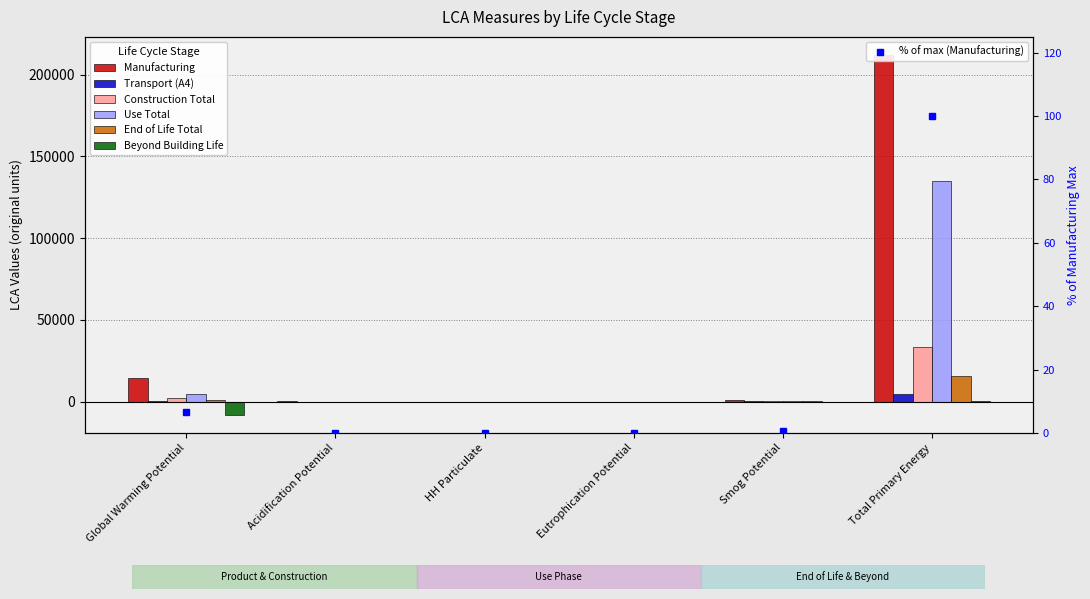

What is the maximum value shown in the chart?

212094.5